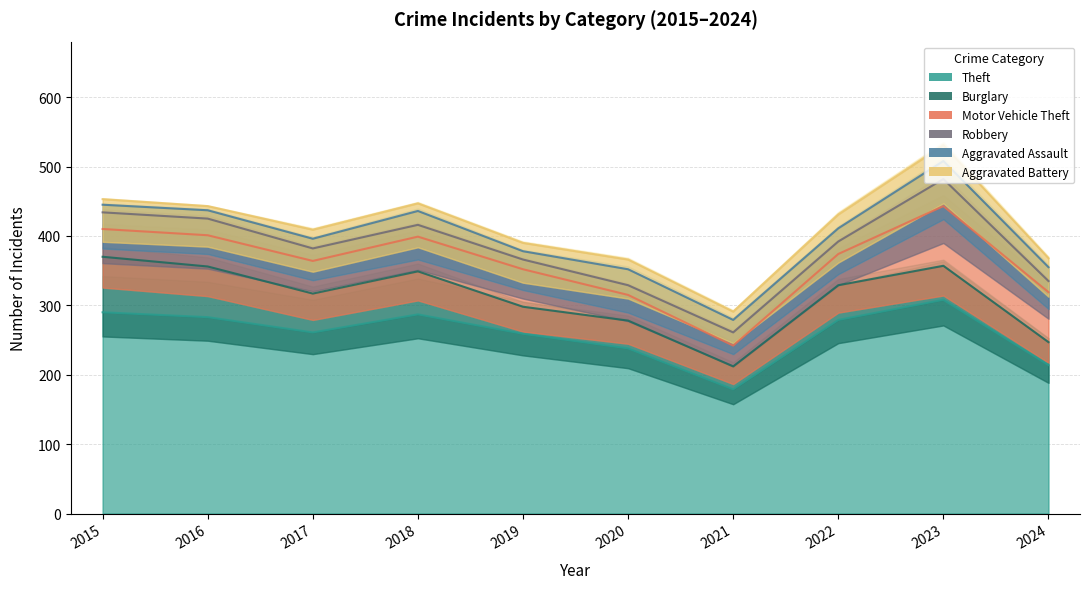

What are all the series names shown in the legend?

Theft, Burglary, Motor Vehicle Theft, Robbery, Aggravated Assault, Aggravated Battery